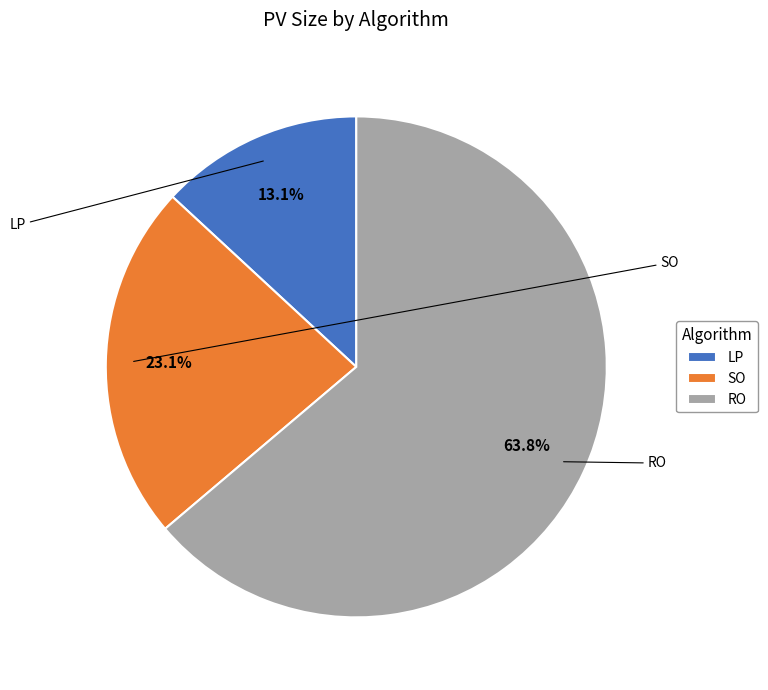

Which category has the biggest portion of the pie?

RO